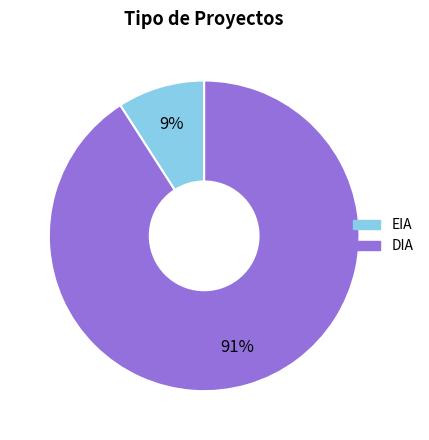

Which has a higher value, EIA or DIA?

DIA